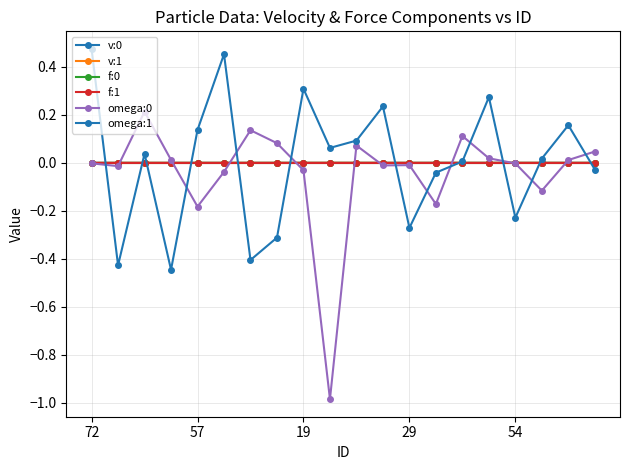

At which category does the chart reach its minimum across all series?

9